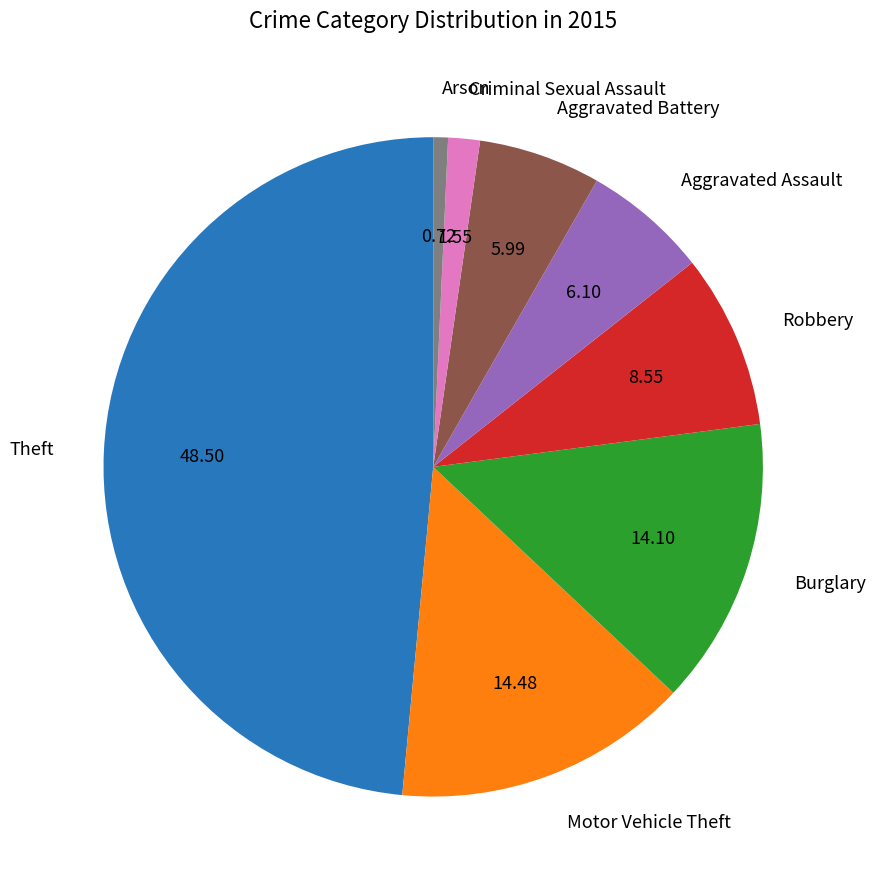

Does Theft account for over 50% of the chart?

No